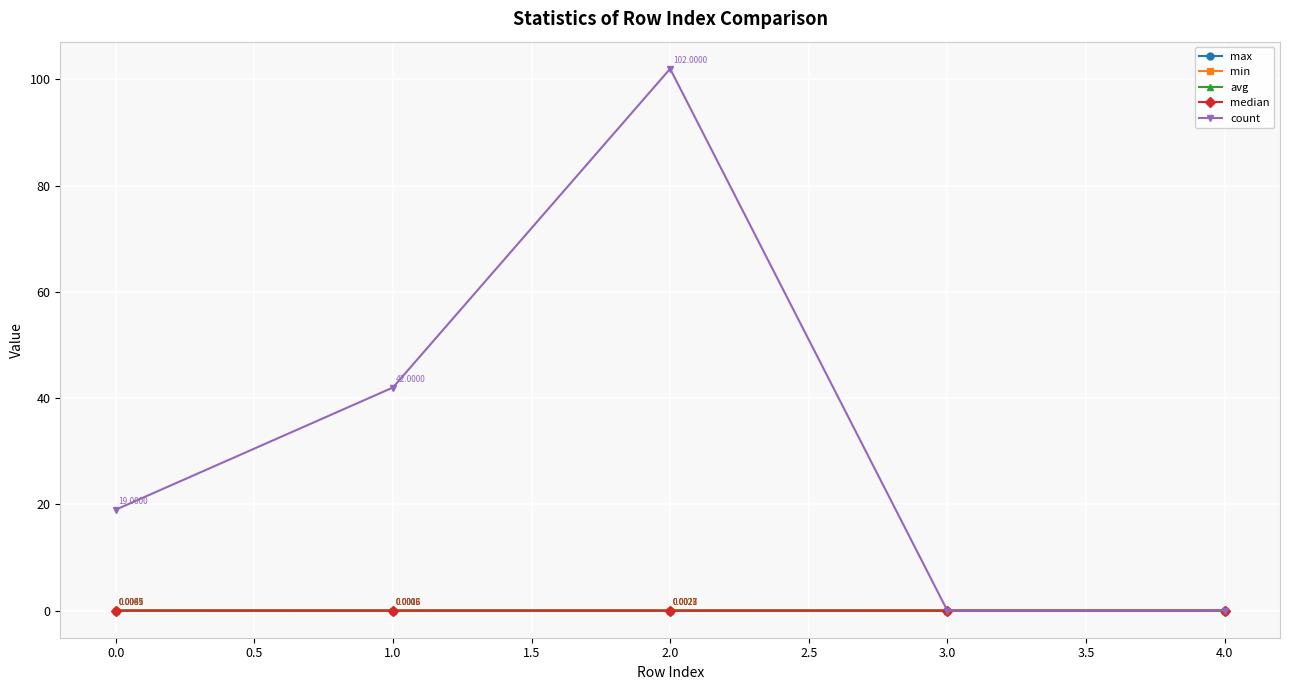

Where is the first local maximum for median?

2.0